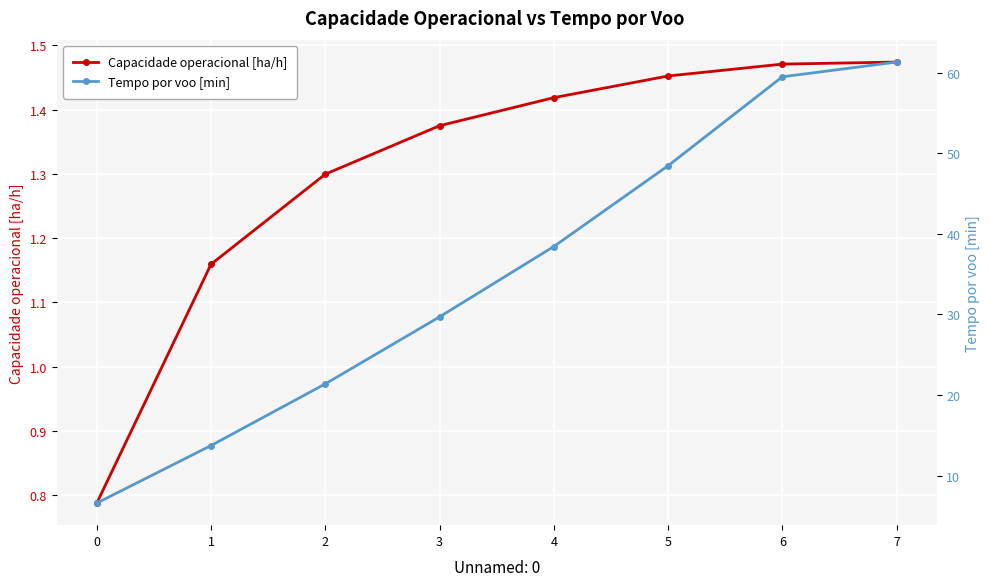

How many values in the Capacidade operacional [ha/h] series exceed 1?

7